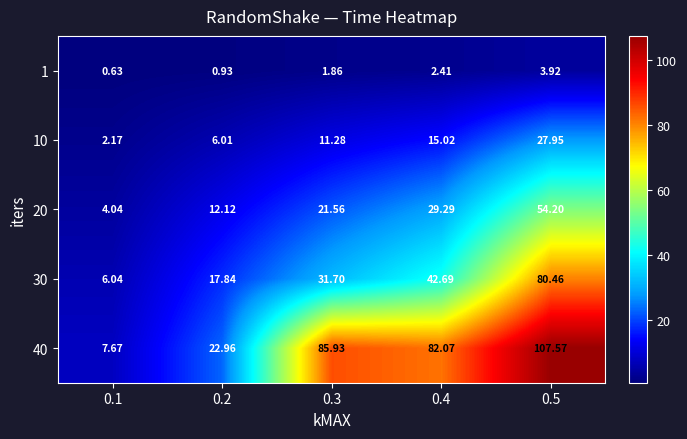

Is the value of 30 at 0.1 greater than the value of 40 at 0.5?

No